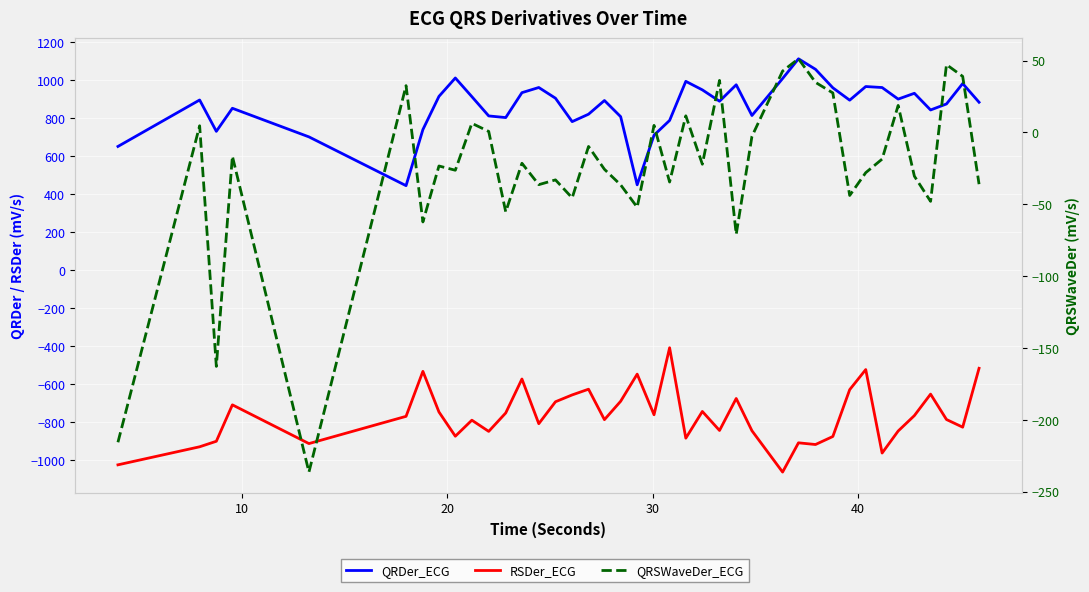

Count the number of categories in the chart.

40